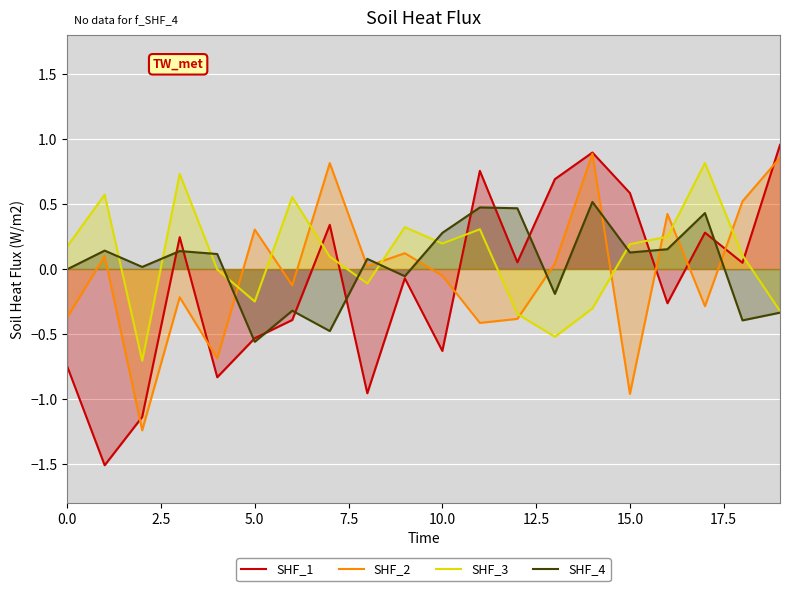

What is the value of the SHF_4 point at the 7th from the left?

-0.3